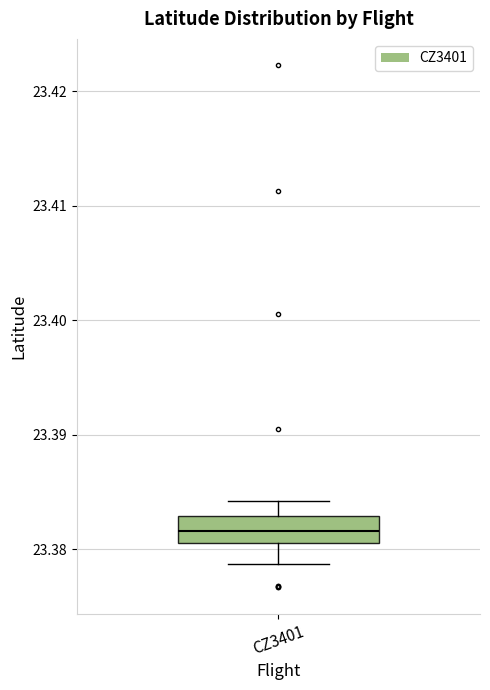

Transcribe this box plot: give where the median line is, the range the box spans, and where the two whiskers end, as read against the y-axis. The values are not printed on the chart, so give them approximately, as read against the axis.

median 23.382, box 23.381 to 23.383, whiskers 23.379 to 23.384